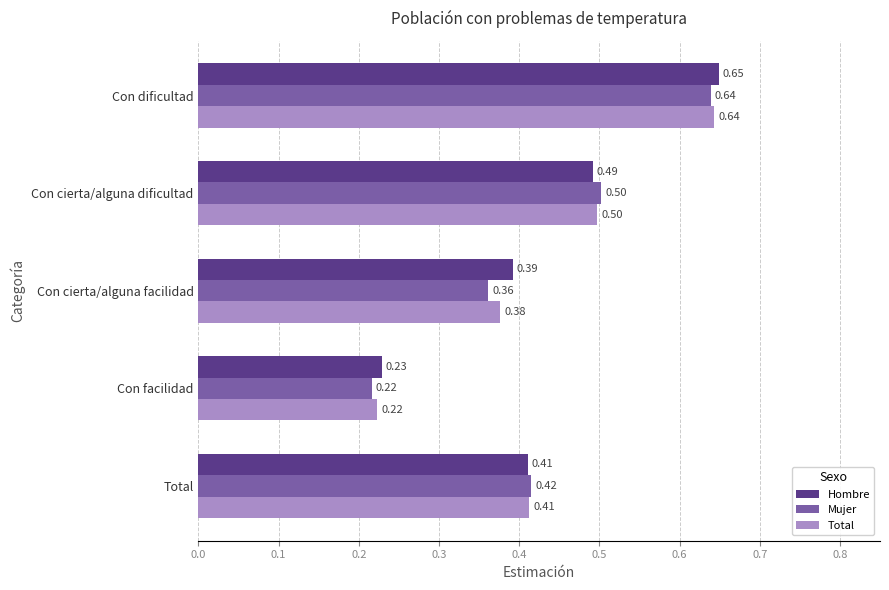

What is the sum of all Hombre values?

2.2